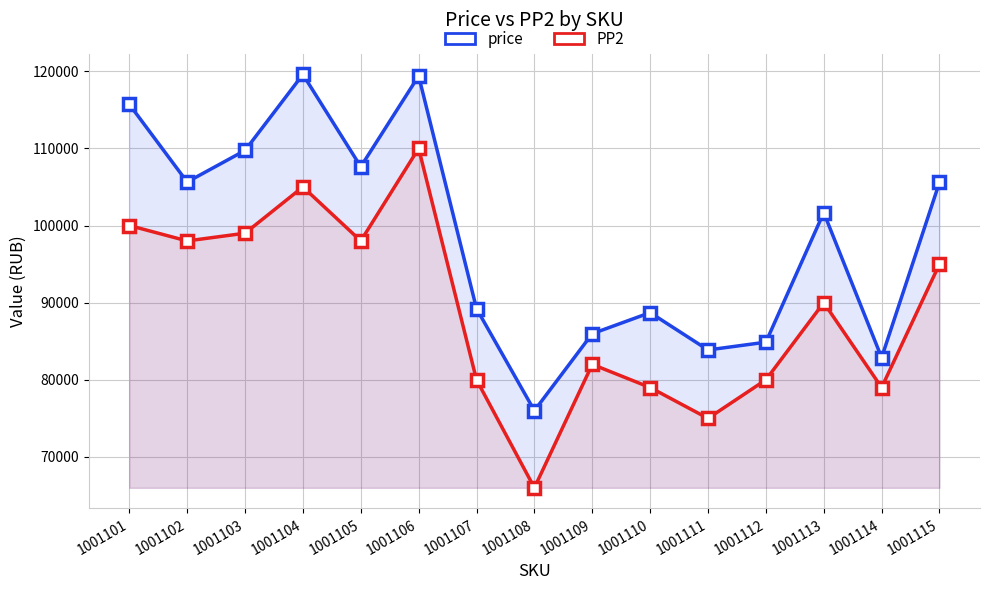

The price series shows 167390 at 1001102. True or false?

False